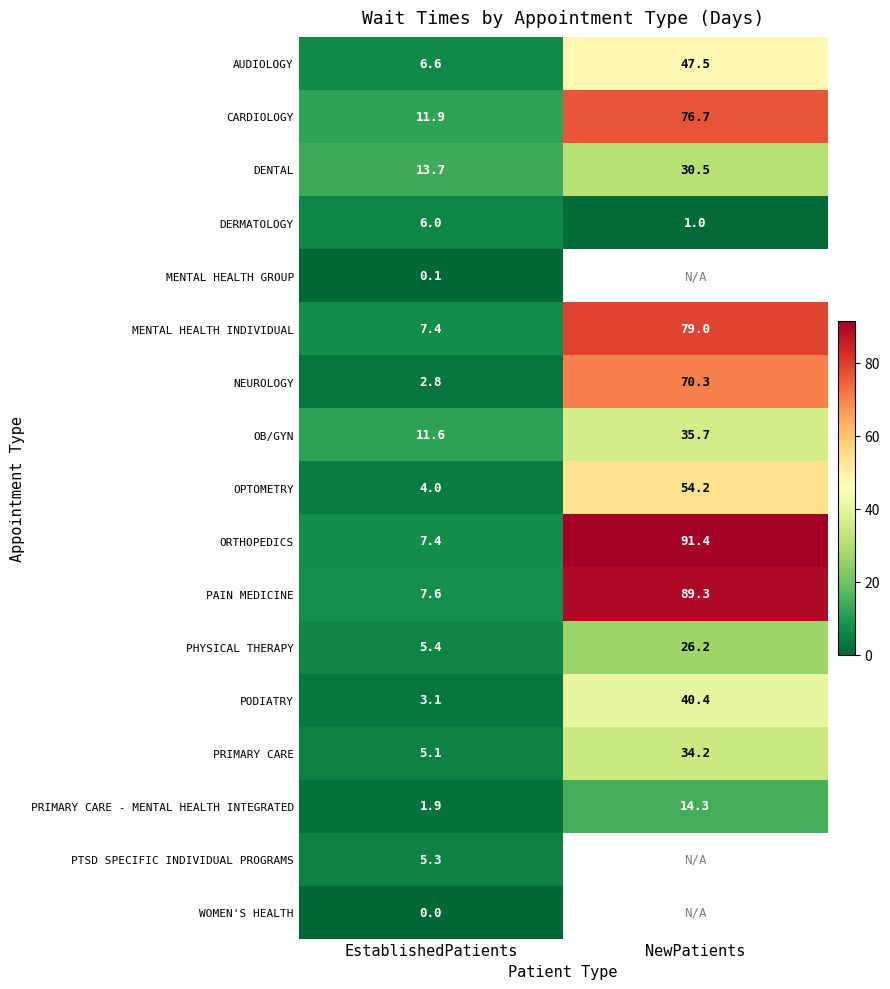

What is the sum of the OB/GYN values at EstablishedPatients and NewPatients?

47.3